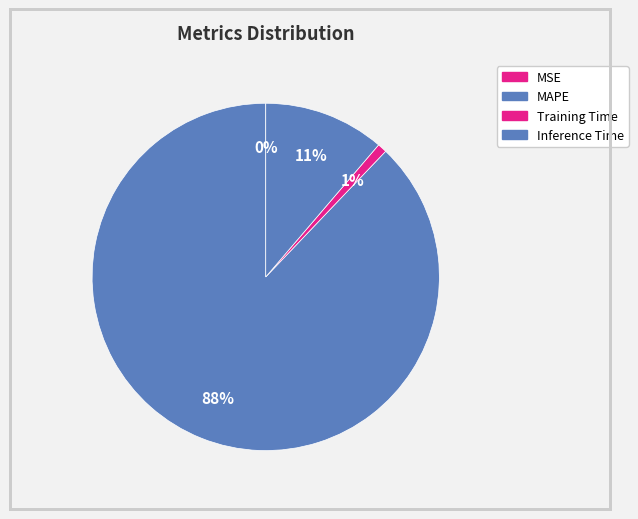

Which category has the biggest portion of the pie?

MAPE